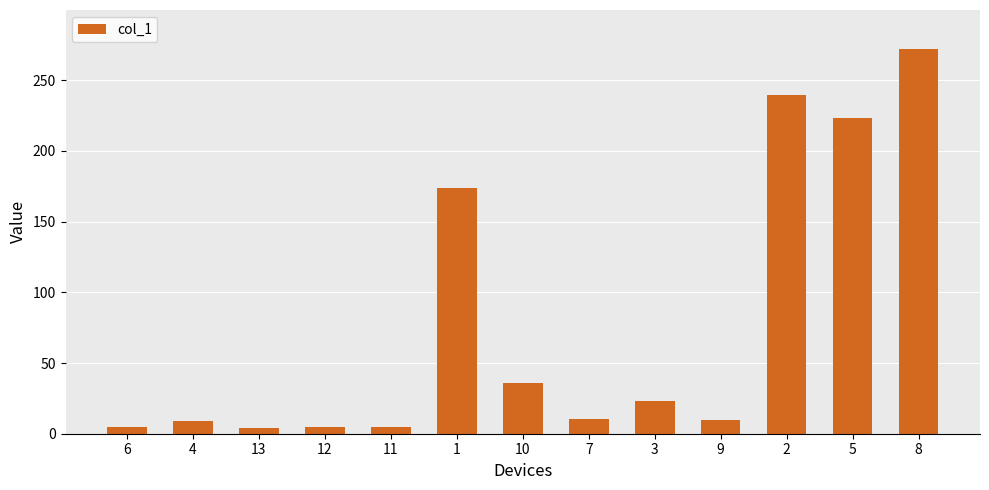

What is the change in value from 3 to 9?

-13.1